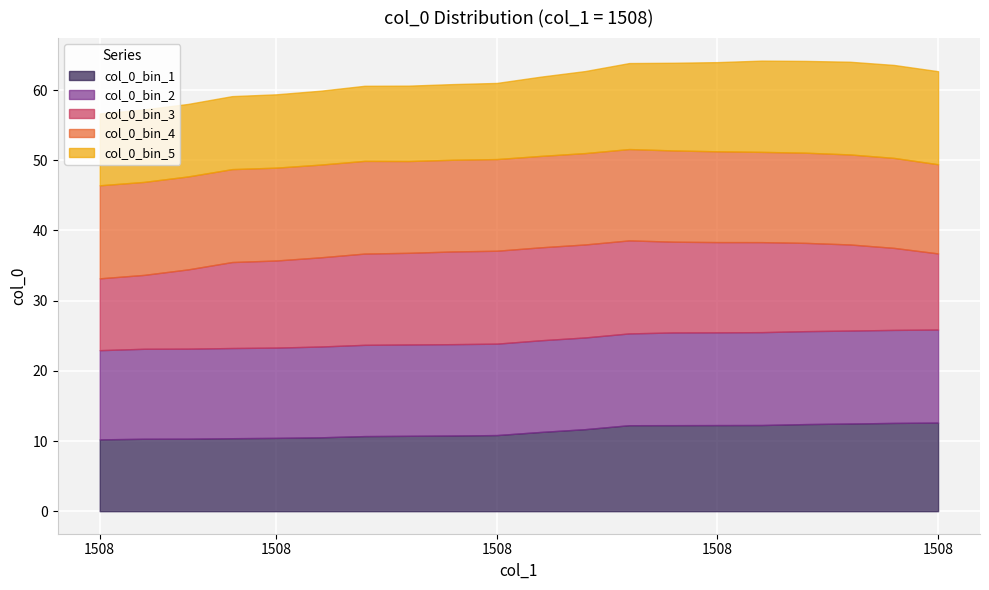

What are all the series names shown in the legend?

col_0_bin_1, col_0_bin_2, col_0_bin_3, col_0_bin_4, col_0_bin_5